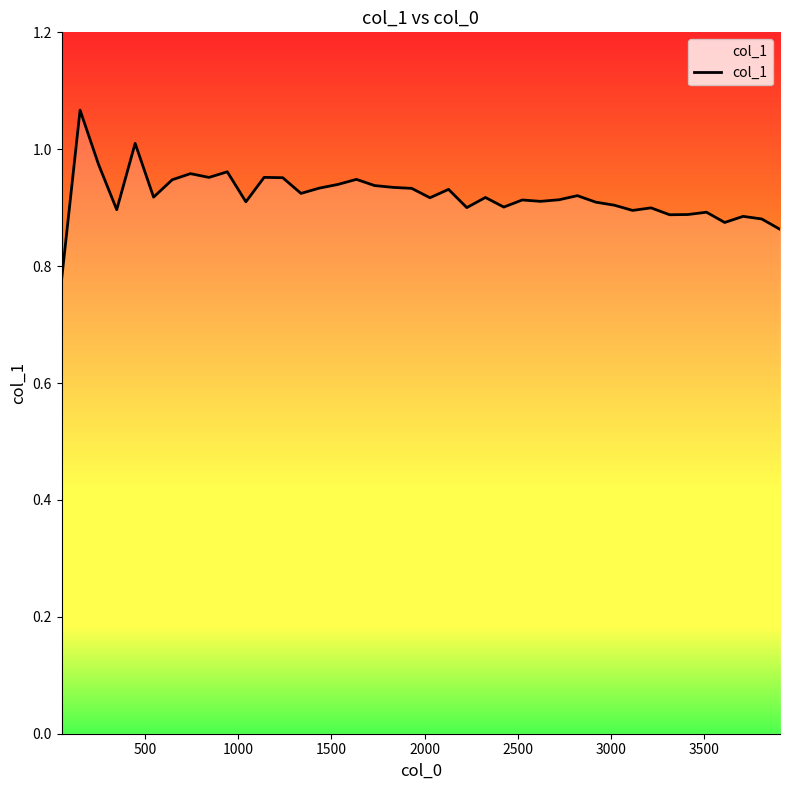

What is the difference between the maximum and minimum values?

0.3